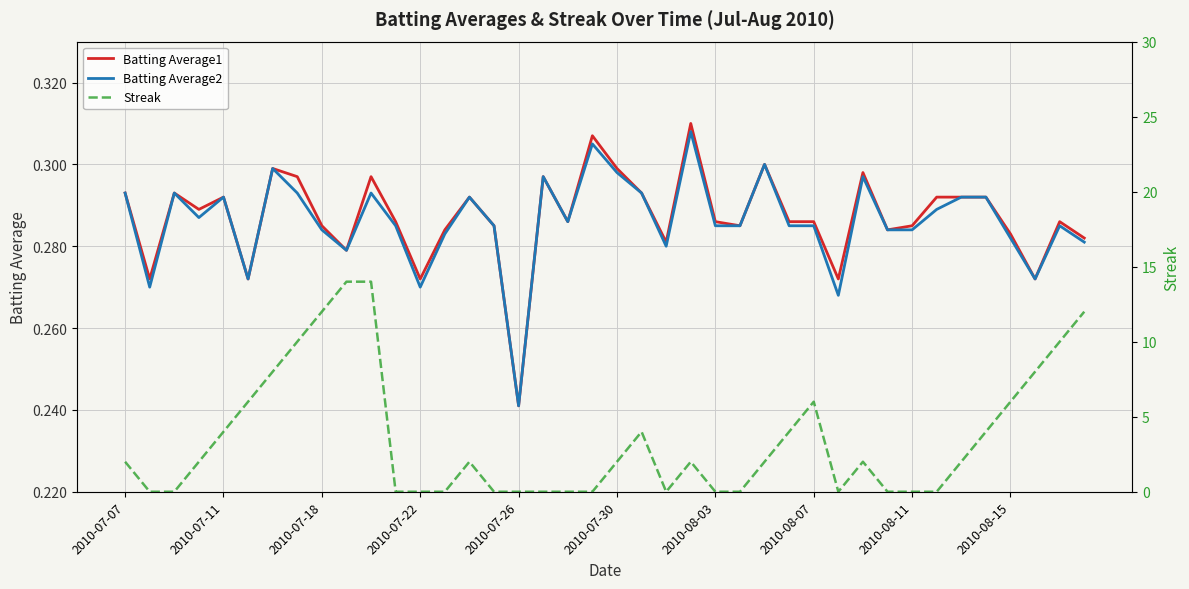

Which category has the lowest value in the Batting Average1 series?

2010-07-26